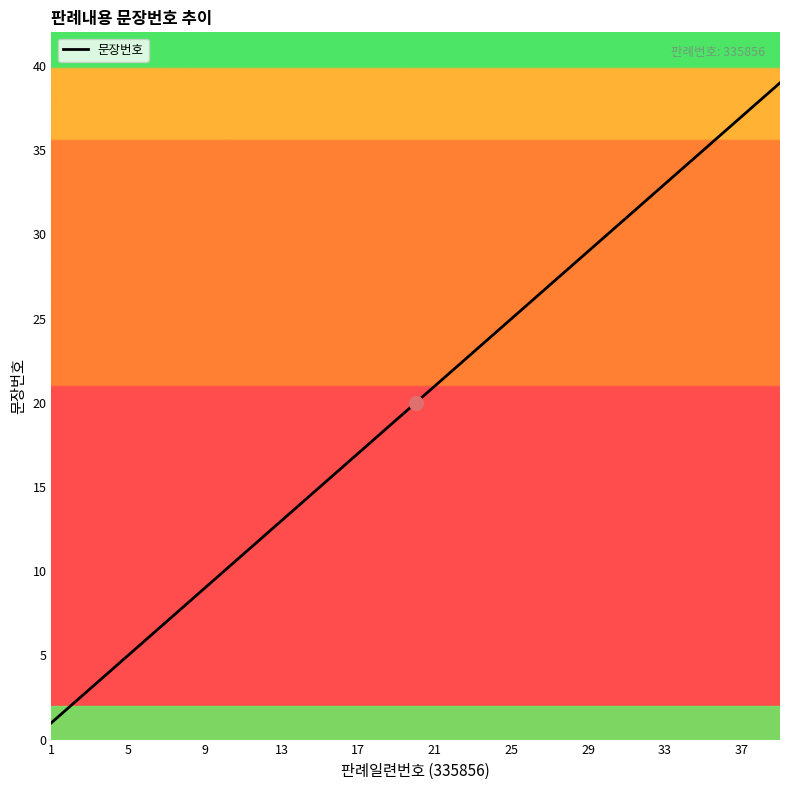

What is the difference between the maximum and minimum values?

38